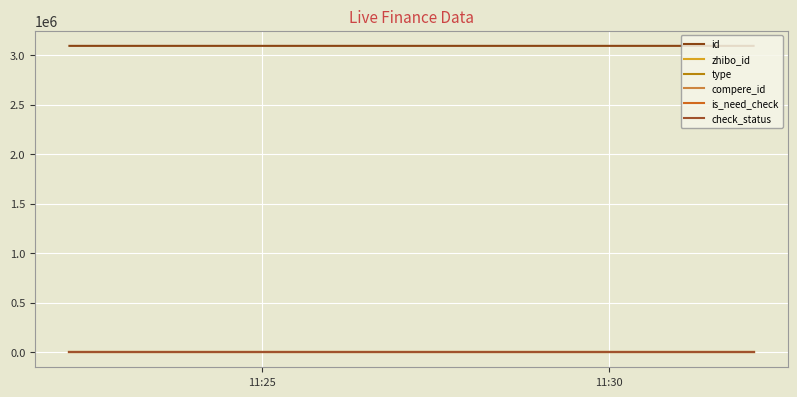

Where is compere_id nearest to the value 0?

11:25